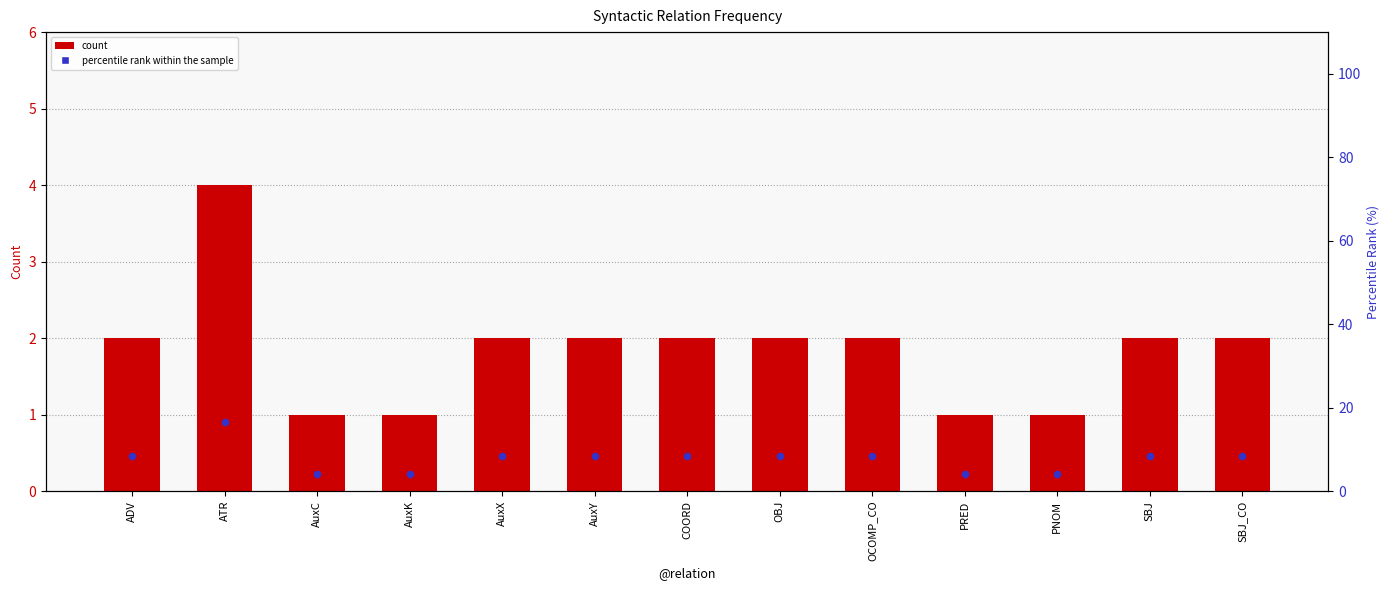

At how many categories does at least one series exceed 15?

1